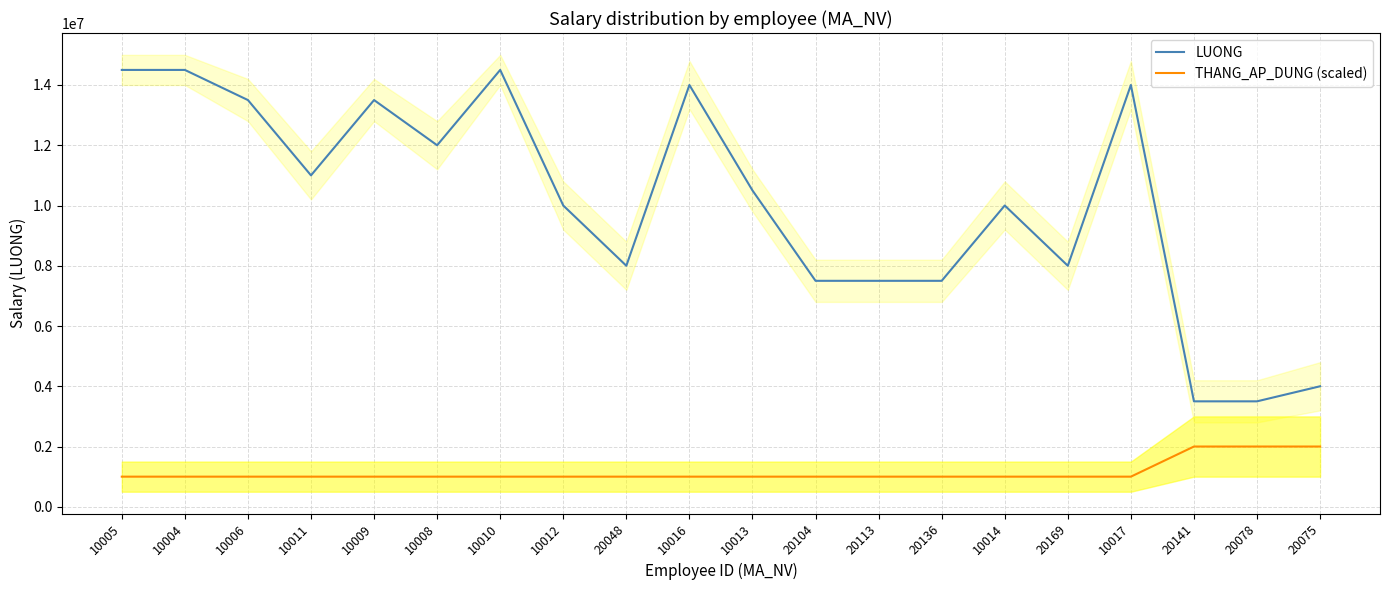

The LUONG series shows 4000000 at 20075. True or false?

True